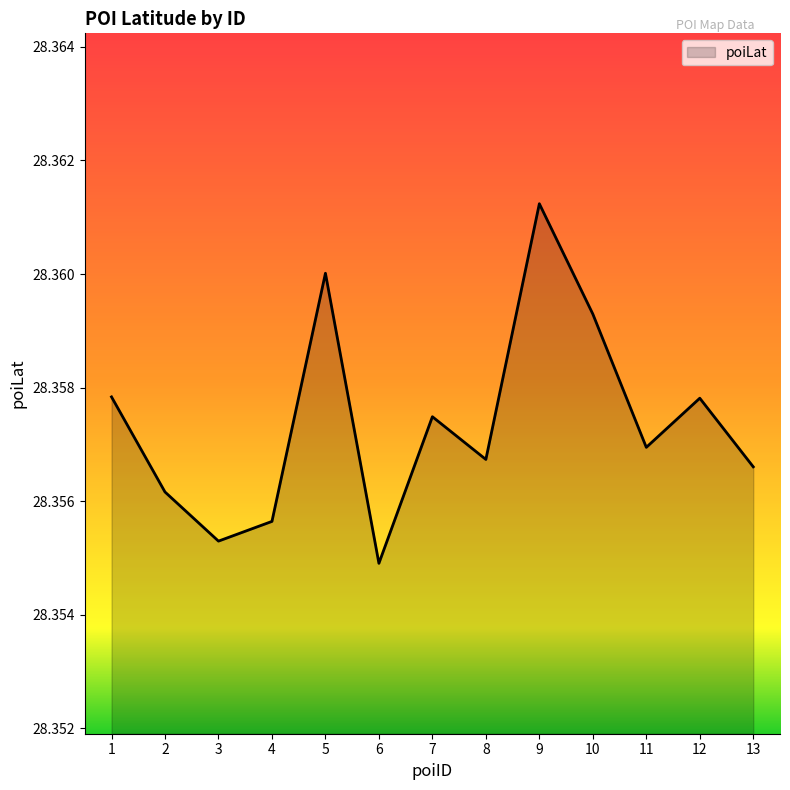

At which category does the chart reach its peak across all series?

9